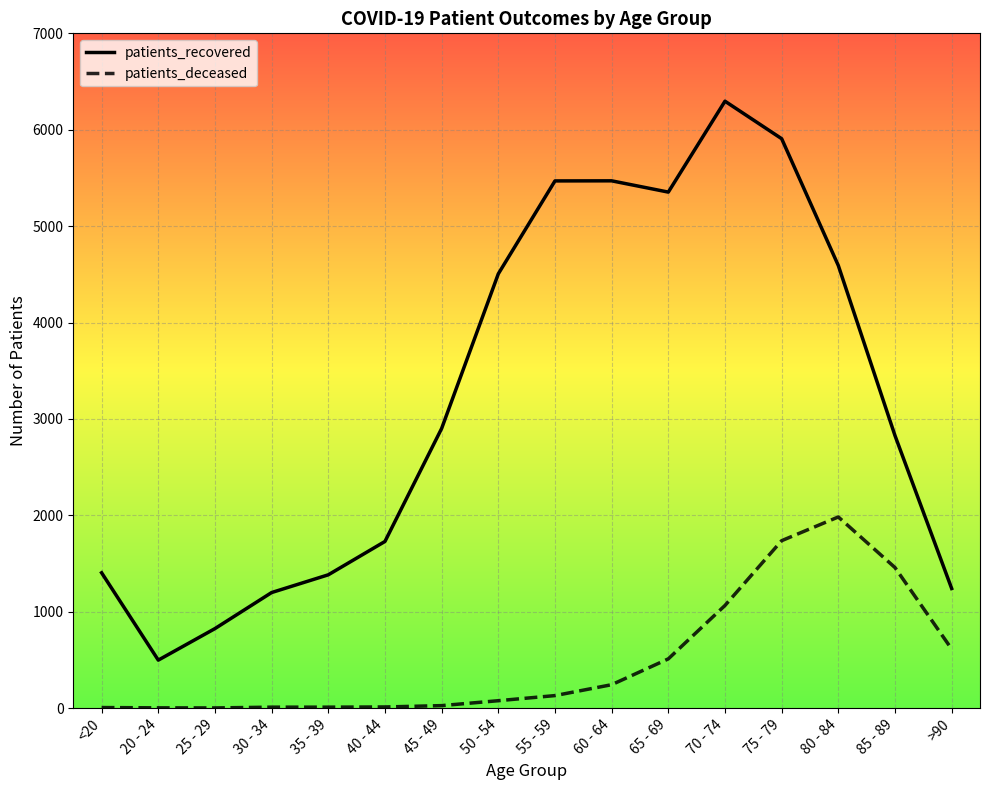

Rank the series by their maximum value, from highest to lowest.

patients_recovered, patients_deceased